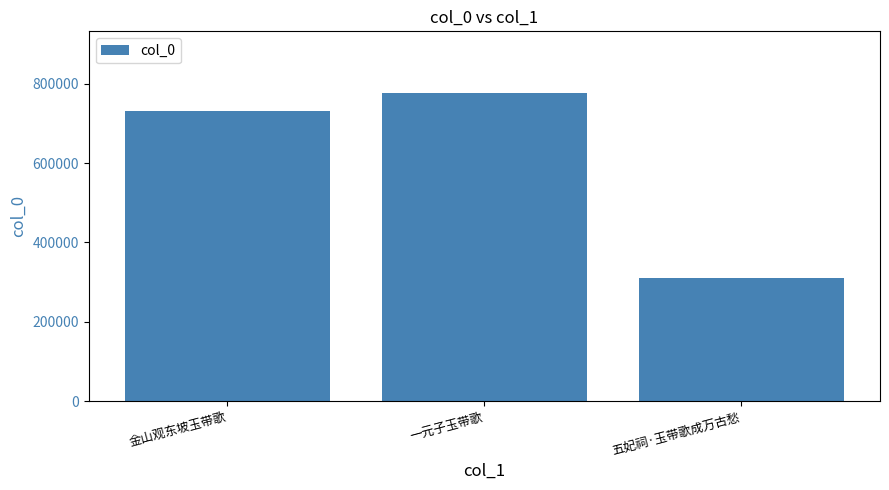

Which category has the highest value across all series?

一元子玉带歌